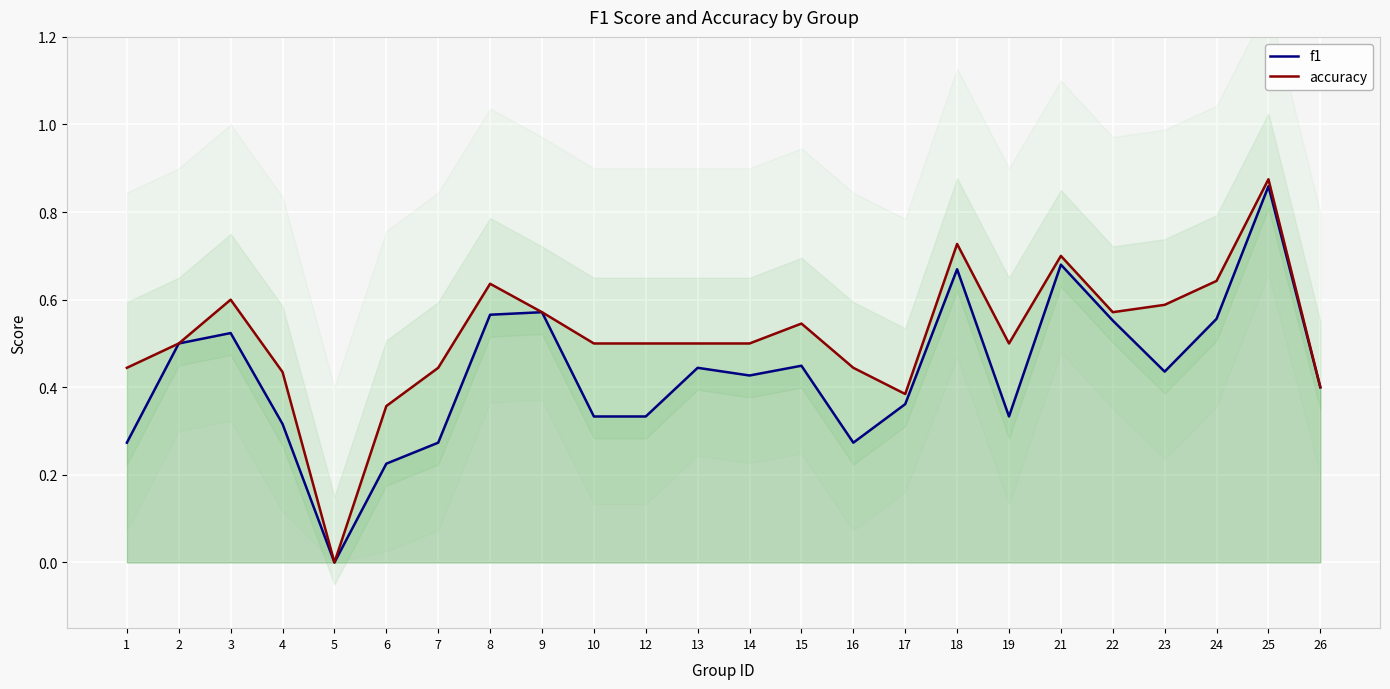

The accuracy series shows 0.6 at 26. True or false?

False